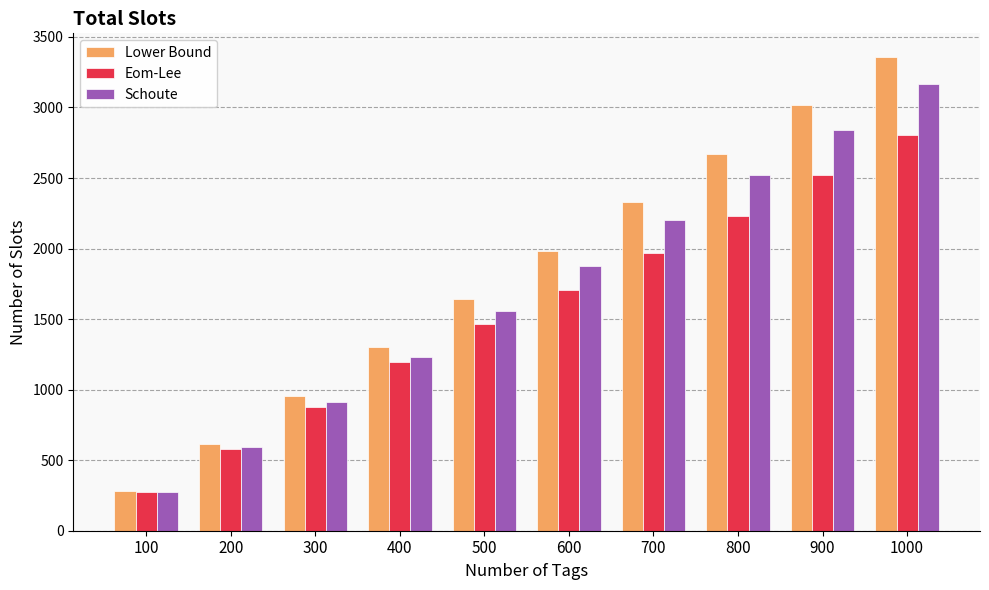

At which label does Schoute first exceed 1877?

600